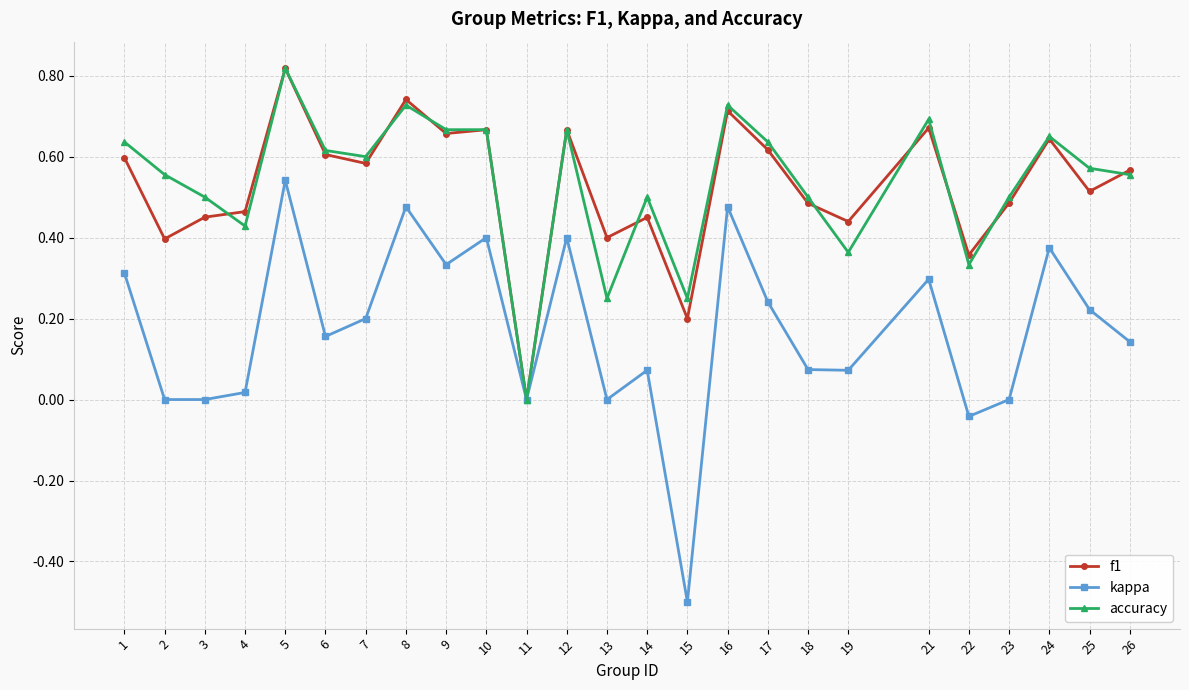

How many lines are shown in the chart?

3